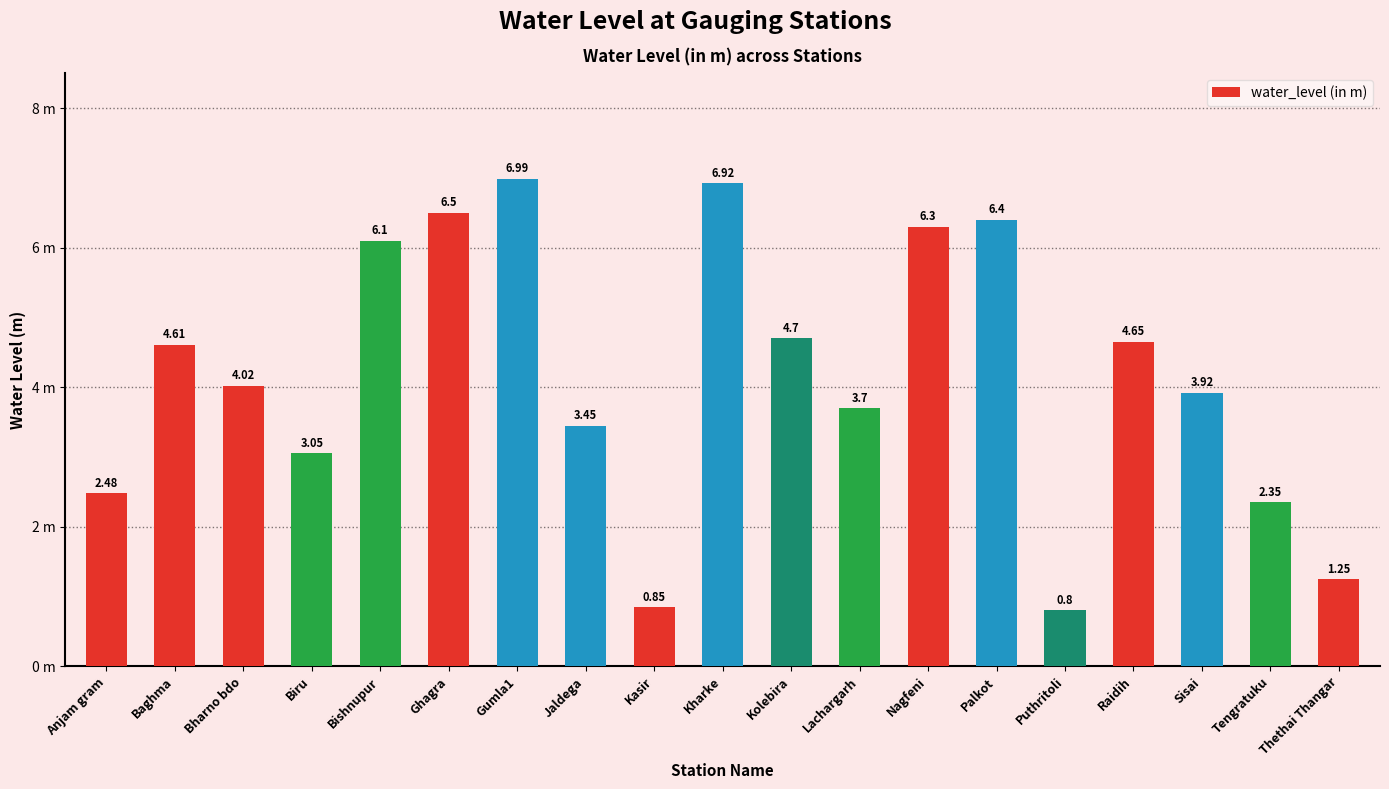

What is the change in value from Bishnupur to Gumla1?

+0.9